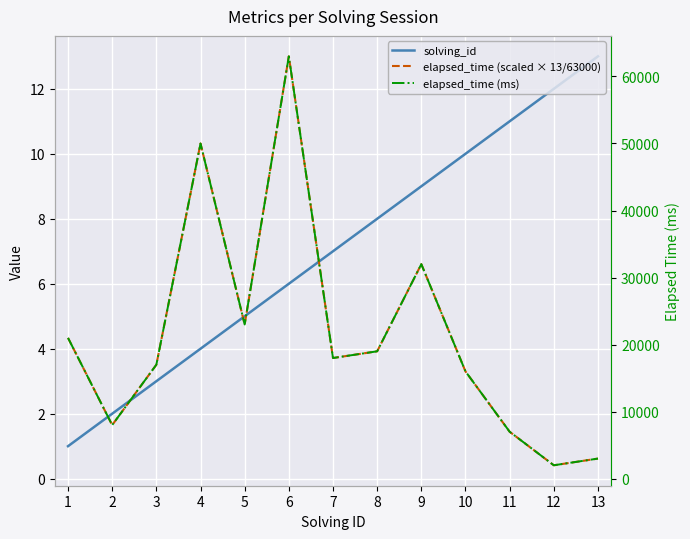

What is the value of the elapsed_time (scaled × 13/63000) point at the 5th from the left?

4.7